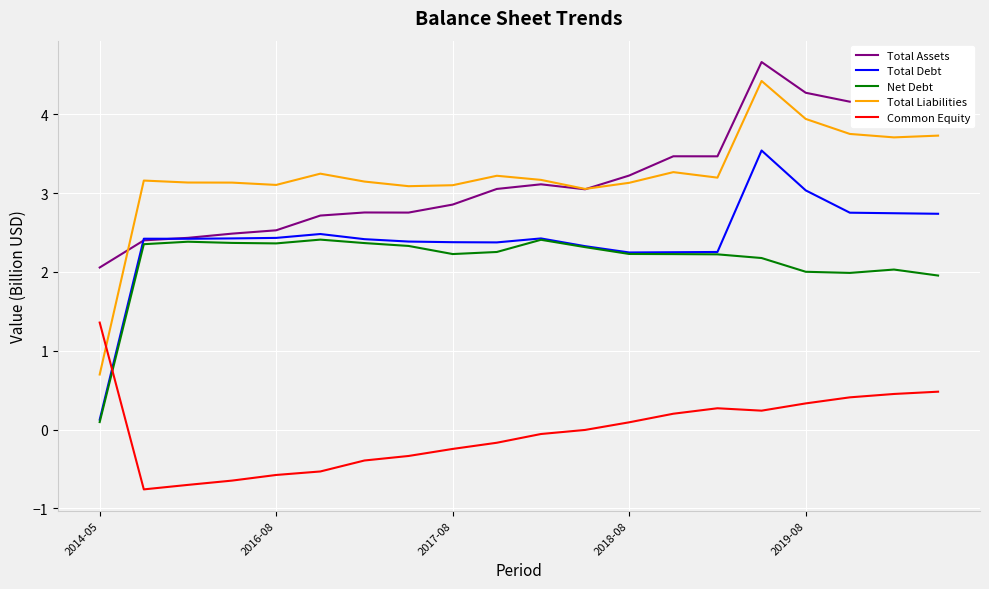

List the series in order of their peak value, lowest first.

Common Equity, Net Debt, Total Debt, Total Liabilities, Total Assets